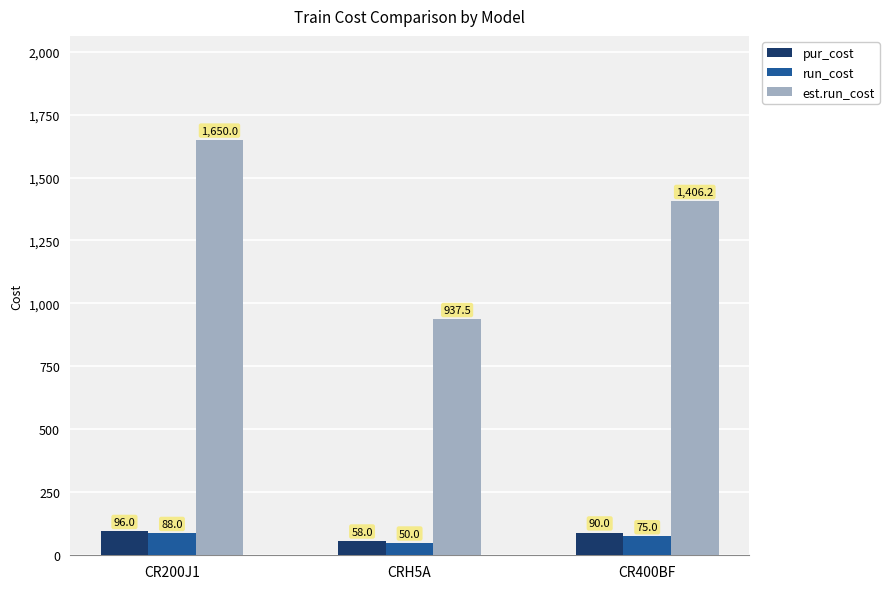

How many bars are there in each group?

3